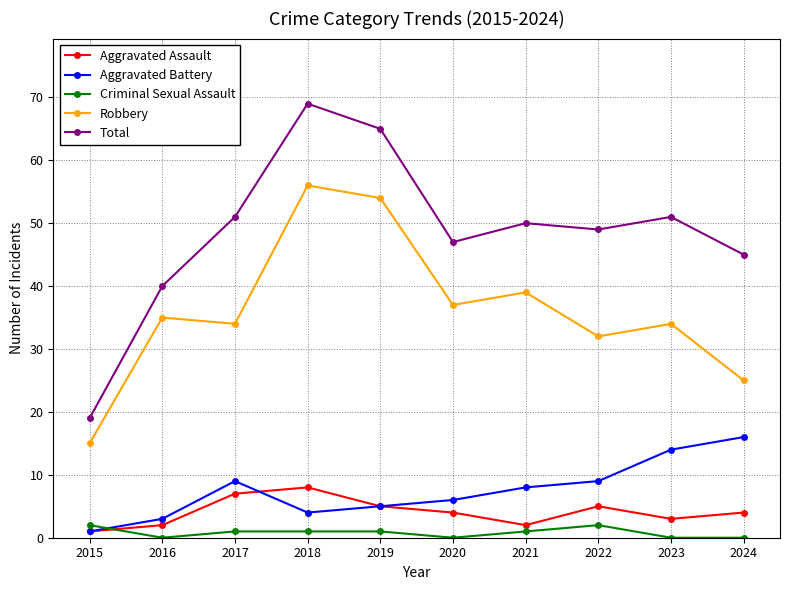

Read the Aggravated Assault value at 2024.

4